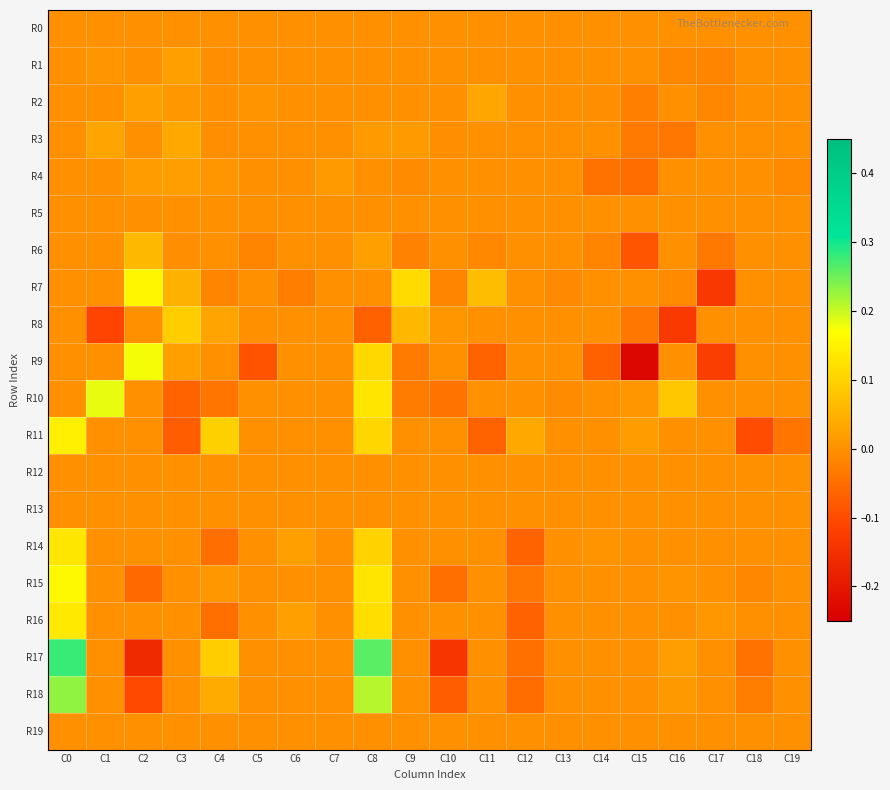

Reading right to left, transcribe all the data shown in this chart.

R0: C19=0.0	C18=0.0	C17=0.0	C16=0.0	C15=0.0	C14=0.0	C13=0.0	C12=0.0	C11=0.0	C10=0.0	C9=0.0	C8=0.0	C7=0.0	C6=0.0	C5=0.0	C4=0.0	C3=0.0	C2=0.0	C1=0.0	C0=0.0
R1: C19=0.0	C18=0.0	C17=-0.0	C16=-0.0	C15=0.0	C14=-0.0	C13=0.0	C12=0.0	C11=-0.0	C10=0.0	C9=0.0	C8=0.0	C7=0.0	C6=0.0	C5=0.0	C4=-0.0	C3=0.0	C2=0.0	C1=0.0	C0=0.0
R2: C19=0.0	C18=0.0	C17=-0.0	C16=0.0	C15=-0.0	C14=-0.0	C13=0.0	C12=0.0	C11=0.0	C10=0.0	C9=-0.0	C8=0.0	C7=0.0	C6=0.0	C5=0.0	C4=0.0	C3=0.0	C2=0.0	C1=0.0	C0=0.0
R3: C19=0.0	C18=0.0	C17=0.0	C16=-0.0	C15=-0.0	C14=0.0	C13=0.0	C12=0.0	C11=0.0	C10=-0.0	C9=0.0	C8=0.0	C7=0.0	C6=0.0	C5=0.0	C4=-0.0	C3=0.0	C2=0.0	C1=0.0	C0=0.0
R4: C19=-0.0	C18=0.0	C17=0.0	C16=0.0	C15=-0.1	C14=-0.0	C13=-0.0	C12=0.0	C11=0.0	C10=0.0	C9=-0.0	C8=0.0	C7=0.0	C6=0.0	C5=0.0	C4=0.0	C3=0.0	C2=0.0	C1=0.0	C0=0.0
R5: C19=0.0	C18=0.0	C17=0.0	C16=0.0	C15=0.0	C14=0.0	C13=0.0	C12=0.0	C11=0.0	C10=0.0	C9=0.0	C8=0.0	C7=0.0	C6=0.0	C5=0.0	C4=0.0	C3=0.0	C2=0.0	C1=0.0	C0=0.0
R6: C19=0.0	C18=0.0	C17=-0.0	C16=0.0	C15=-0.1	C14=-0.0	C13=0.0	C12=0.0	C11=-0.0	C10=0.0	C9=-0.0	C8=0.0	C7=0.0	C6=0.0	C5=-0.0	C4=0.0	C3=-0.0	C2=0.1	C1=0.0	C0=0.0
R7: C19=0.0	C18=-0.0	C17=-0.1	C16=-0.0	C15=0.0	C14=0.0	C13=-0.0	C12=0.0	C11=0.1	C10=-0.0	C9=0.1	C8=0.0	C7=0.0	C6=-0.0	C5=0.0	C4=-0.0	C3=0.0	C2=0.2	C1=0.0	C0=0.0
R8: C19=0.0	C18=0.0	C17=0.0	C16=-0.1	C15=-0.0	C14=0.0	C13=-0.0	C12=0.0	C11=0.0	C10=0.0	C9=0.1	C8=-0.1	C7=0.0	C6=0.0	C5=0.0	C4=0.0	C3=0.1	C2=0.0	C1=-0.1	C0=0.0
R9: C19=0.0	C18=0.0	C17=-0.1	C16=0.0	C15=-0.2	C14=-0.1	C13=0.0	C12=0.0	C11=-0.1	C10=0.0	C9=-0.0	C8=0.1	C7=0.0	C6=0.0	C5=-0.1	C4=0.0	C3=0.0	C2=0.2	C1=0.0	C0=0.0
R10: C19=0.0	C18=0.0	C17=0.0	C16=0.1	C15=0.0	C14=0.0	C13=-0.0	C12=0.0	C11=0.0	C10=-0.0	C9=-0.0	C8=0.1	C7=0.0	C6=0.0	C5=0.0	C4=-0.0	C3=-0.1	C2=0.0	C1=0.2	C0=0.0
R11: C19=-0.0	C18=-0.1	C17=0.0	C16=0.0	C15=0.0	C14=0.0	C13=0.0	C12=0.0	C11=-0.1	C10=0.0	C9=0.0	C8=0.1	C7=0.0	C6=0.0	C5=0.0	C4=0.1	C3=-0.1	C2=0.0	C1=0.0	C0=0.1
R12: C19=0.0	C18=0.0	C17=0.0	C16=0.0	C15=0.0	C14=0.0	C13=0.0	C12=0.0	C11=0.0	C10=0.0	C9=0.0	C8=0.0	C7=0.0	C6=0.0	C5=0.0	C4=0.0	C3=0.0	C2=0.0	C1=0.0	C0=0.0
R13: C19=0.0	C18=0.0	C17=0.0	C16=0.0	C15=0.0	C14=0.0	C13=0.0	C12=0.0	C11=0.0	C10=0.0	C9=0.0	C8=0.0	C7=0.0	C6=0.0	C5=0.0	C4=0.0	C3=0.0	C2=0.0	C1=0.0	C0=0.0
R14: C19=0.0	C18=0.0	C17=0.0	C16=0.0	C15=0.0	C14=0.0	C13=0.0	C12=-0.1	C11=0.0	C10=0.0	C9=0.0	C8=0.1	C7=0.0	C6=0.0	C5=0.0	C4=-0.0	C3=0.0	C2=0.0	C1=0.0	C0=0.1
R15: C19=0.0	C18=-0.0	C17=0.0	C16=0.0	C15=0.0	C14=0.0	C13=0.0	C12=-0.0	C11=0.0	C10=-0.0	C9=0.0	C8=0.1	C7=0.0	C6=0.0	C5=0.0	C4=0.0	C3=0.0	C2=-0.1	C1=0.0	C0=0.2
R16: C19=0.0	C18=0.0	C17=0.0	C16=0.0	C15=0.0	C14=0.0	C13=0.0	C12=-0.1	C11=0.0	C10=0.0	C9=0.0	C8=0.1	C7=0.0	C6=0.0	C5=0.0	C4=-0.0	C3=0.0	C2=0.0	C1=0.0	C0=0.1
R17: C19=0.0	C18=-0.0	C17=0.0	C16=0.0	C15=0.0	C14=0.0	C13=0.0	C12=-0.0	C11=0.0	C10=-0.1	C9=0.0	C8=0.3	C7=0.0	C6=0.0	C5=0.0	C4=0.1	C3=0.0	C2=-0.2	C1=0.0	C0=0.3
R18: C19=0.0	C18=-0.0	C17=0.0	C16=0.0	C15=0.0	C14=0.0	C13=0.0	C12=-0.1	C11=0.0	C10=-0.1	C9=0.0	C8=0.2	C7=0.0	C6=0.0	C5=0.0	C4=0.0	C3=0.0	C2=-0.1	C1=0.0	C0=0.2
R19: C19=0.0	C18=0.0	C17=0.0	C16=0.0	C15=0.0	C14=0.0	C13=0.0	C12=0.0	C11=0.0	C10=0.0	C9=0.0	C8=0.0	C7=0.0	C6=0.0	C5=0.0	C4=0.0	C3=0.0	C2=0.0	C1=0.0	C0=0.0